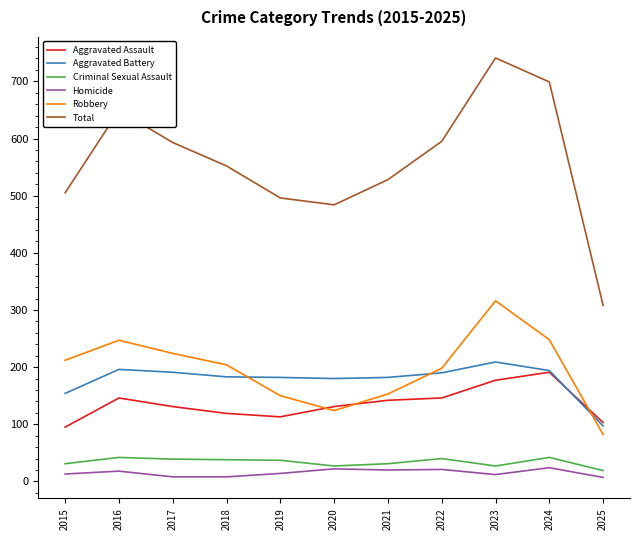

Is the value of Total at 2019 greater than the value of Criminal Sexual Assault at 2019?

Yes